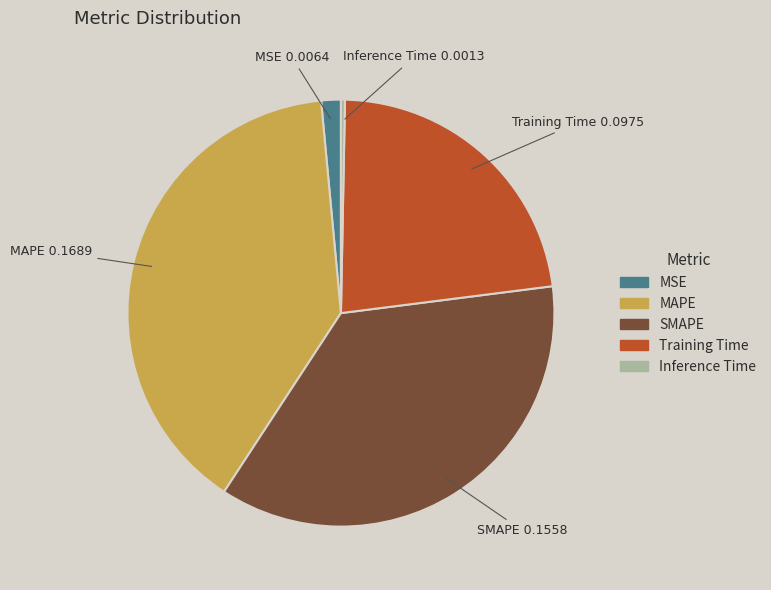

Which category has the smallest portion of the pie?

Inference Time